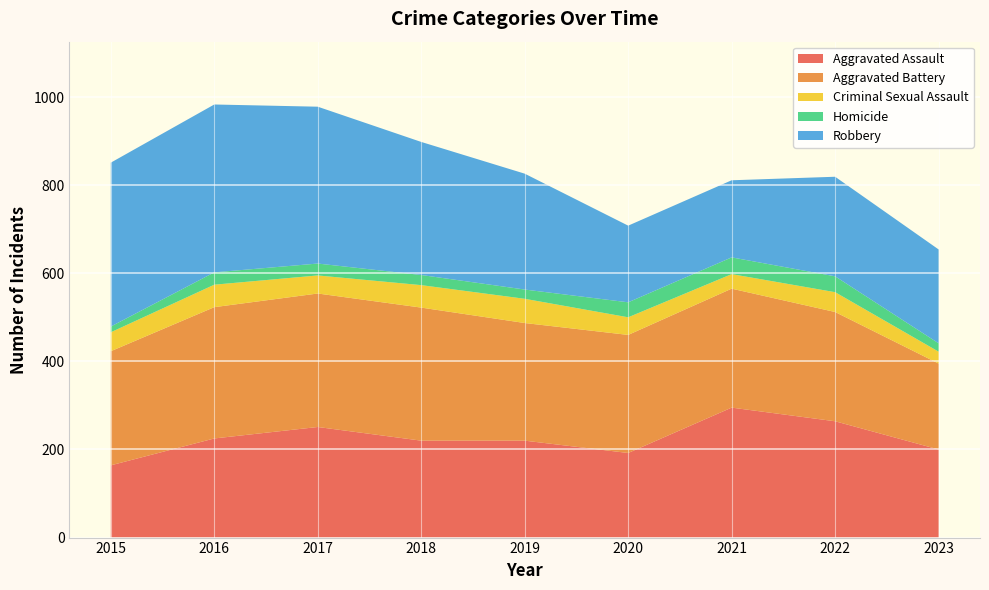

Reading left to right, list all the values displayed in this chart.

Aggravated Assault: 164	225	251	220	220	192	295	264	200
Aggravated Battery: 259	298	303	302	267	268	270	248	195
Criminal Sexual Assault: 43	51	41	51	55	40	33	45	27
Homicide: 13	28	27	23	21	34	38	36	19
Robbery: 372	381	356	302	263	174	175	226	213